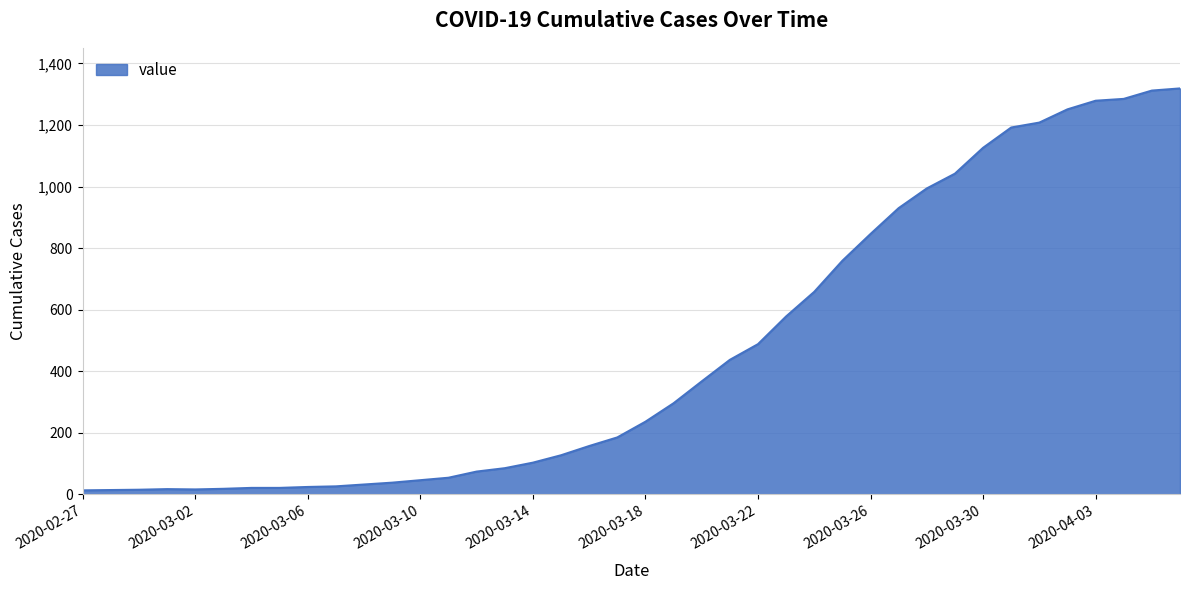

What is the greatest value displayed?

1319